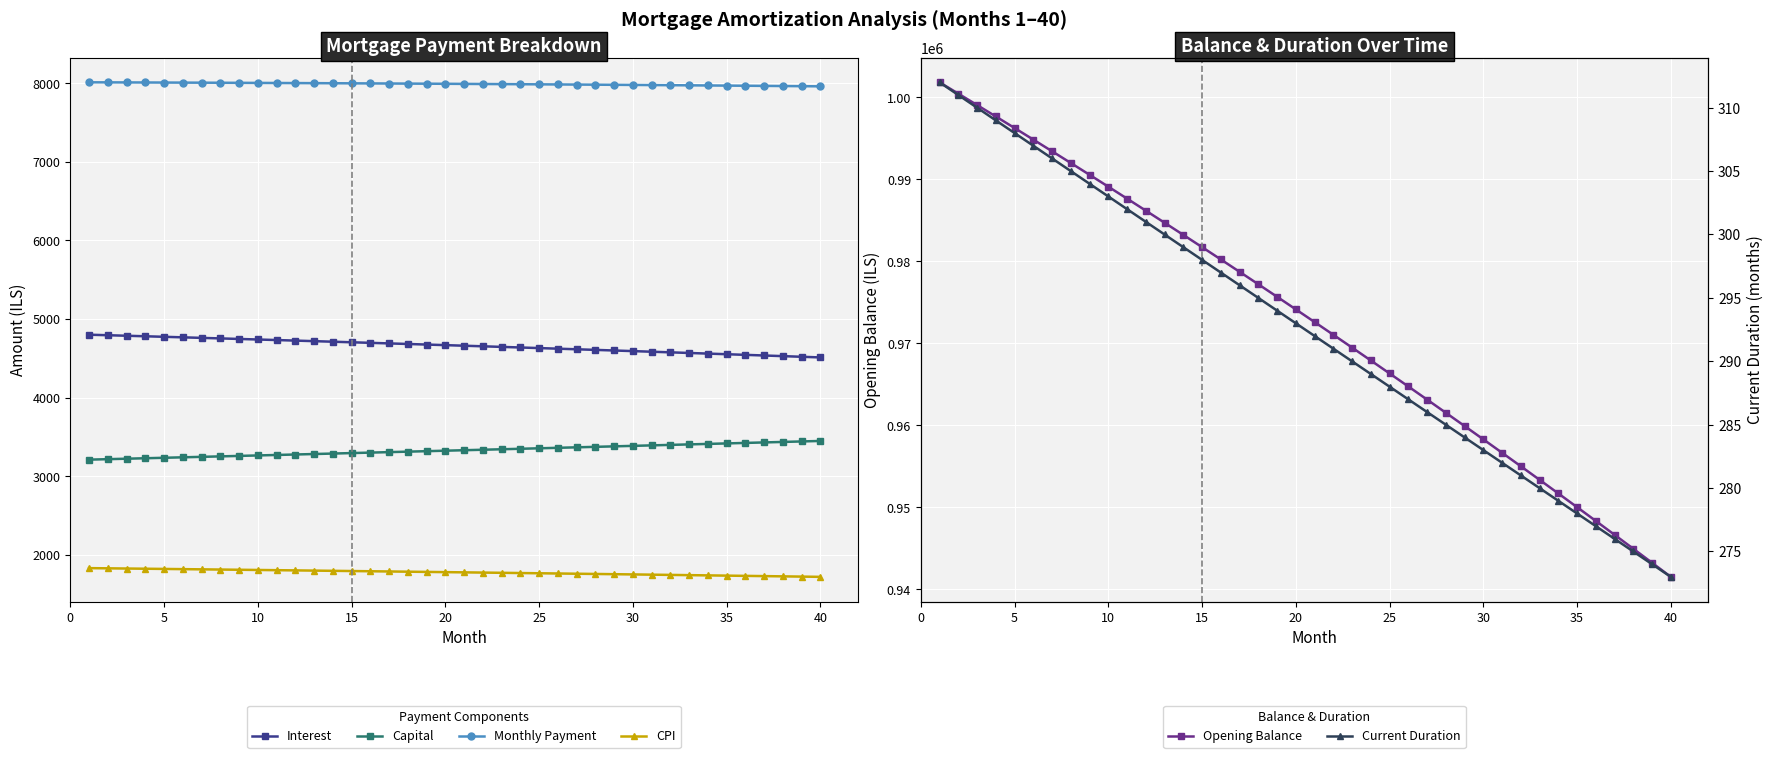

What is the minimum value for Monthly Payment?

7960.2